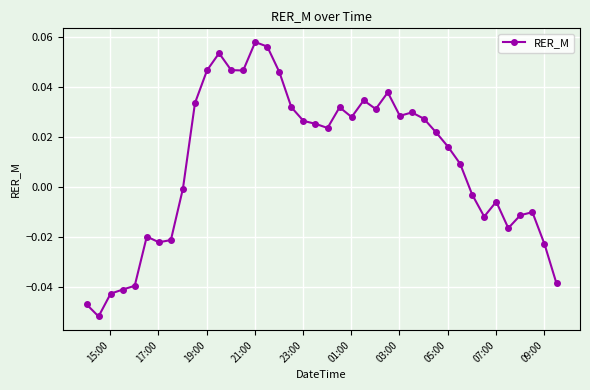

True or false: there are more than 0 points higher than both neighbors.

True